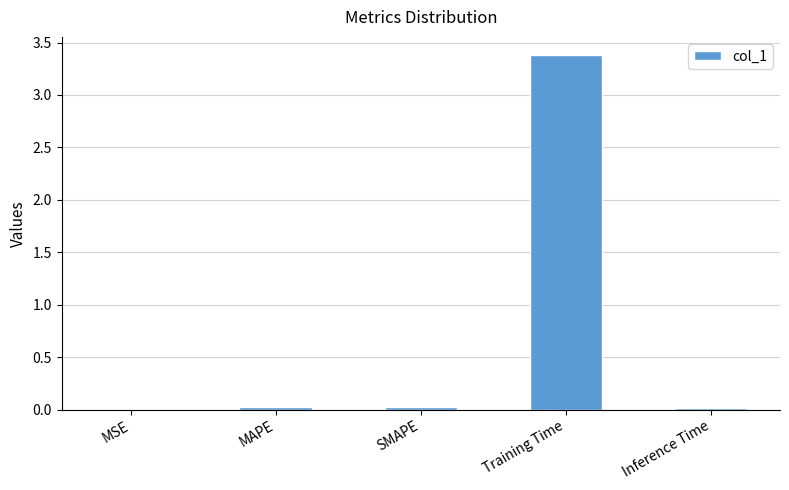

Which has a higher value, MAPE or Training Time?

Training Time